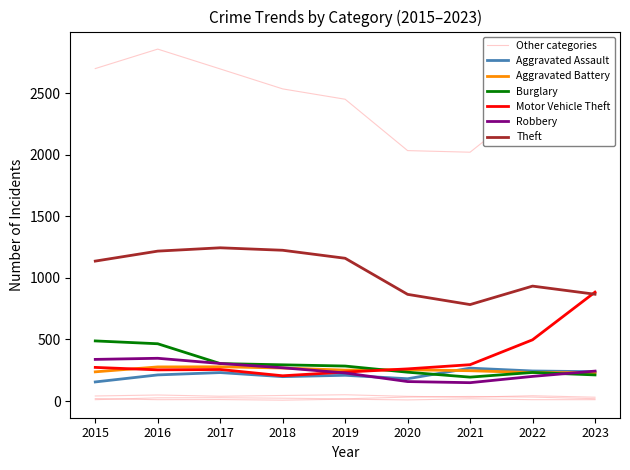

At which category is the sum across all series the highest?

2016